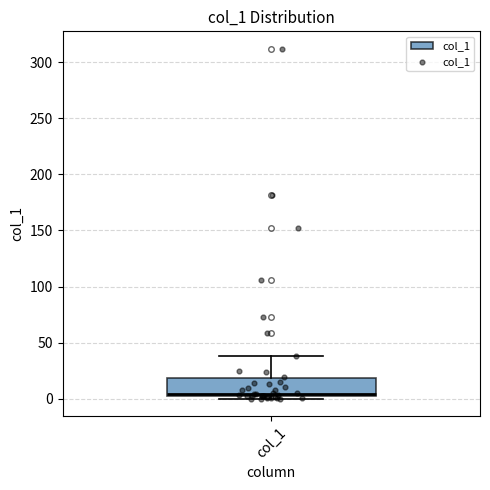

Read this box plot against the y-axis: the position of the median line, the range covered by the box, and the ends of both whiskers. The values are not printed on the chart, so give them approximately, as read against the axis.

median 5, box 0 to 20, whiskers 0 (just below the box's lower edge) to 40